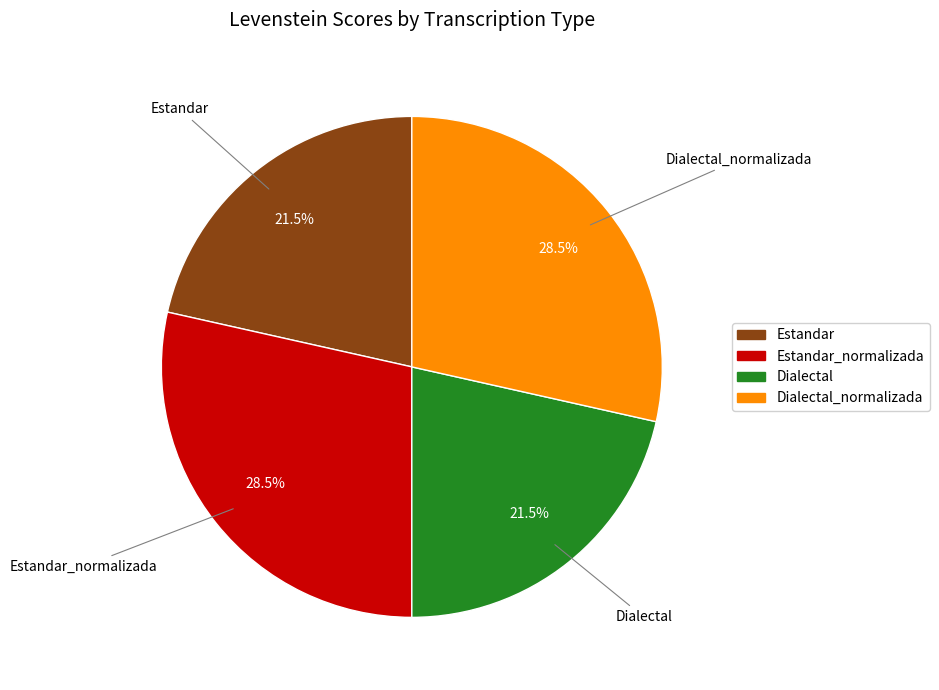

Is there a majority slice in this chart?

No